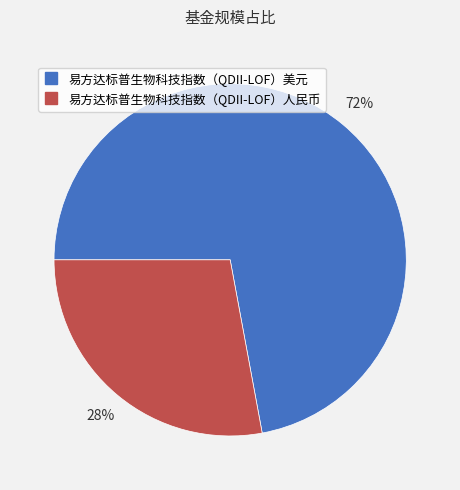

Count the number of slices in the pie.

2